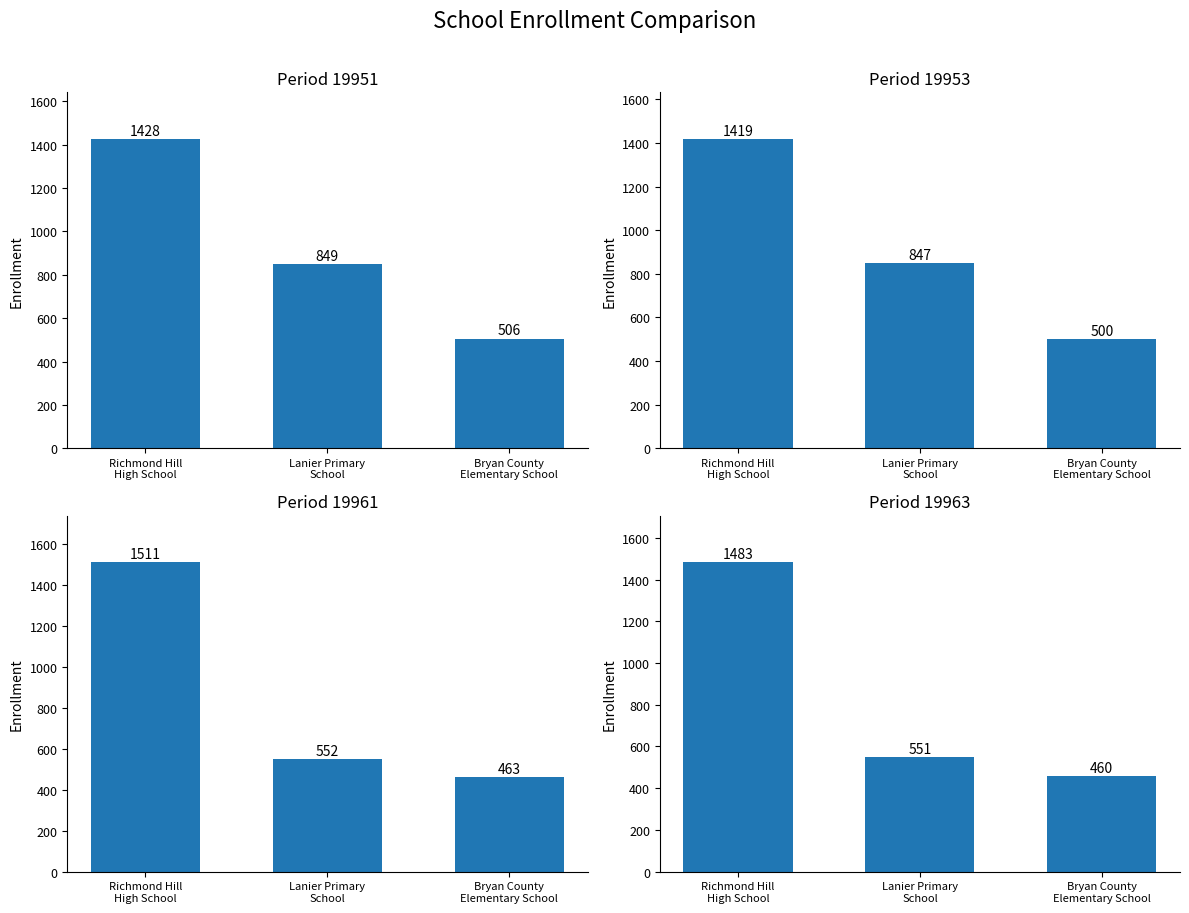

What is the sum of the 19951 values at Richmond Hill High School and Bryan County Elementary School?

1934